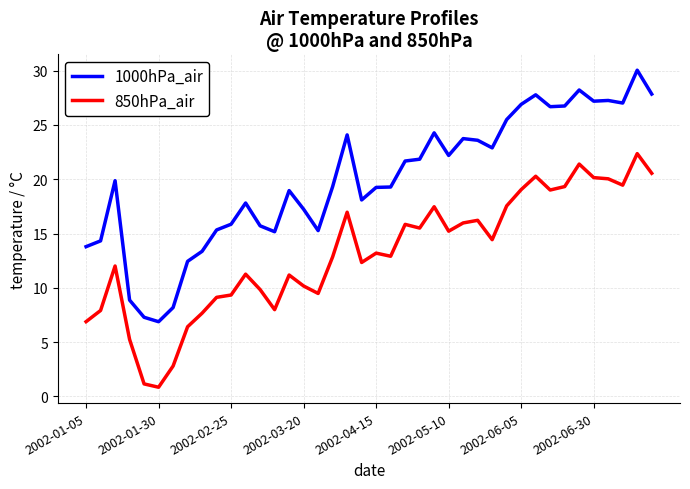

Rank the series by their maximum value, from lowest to highest.

850hPa_air, 1000hPa_air